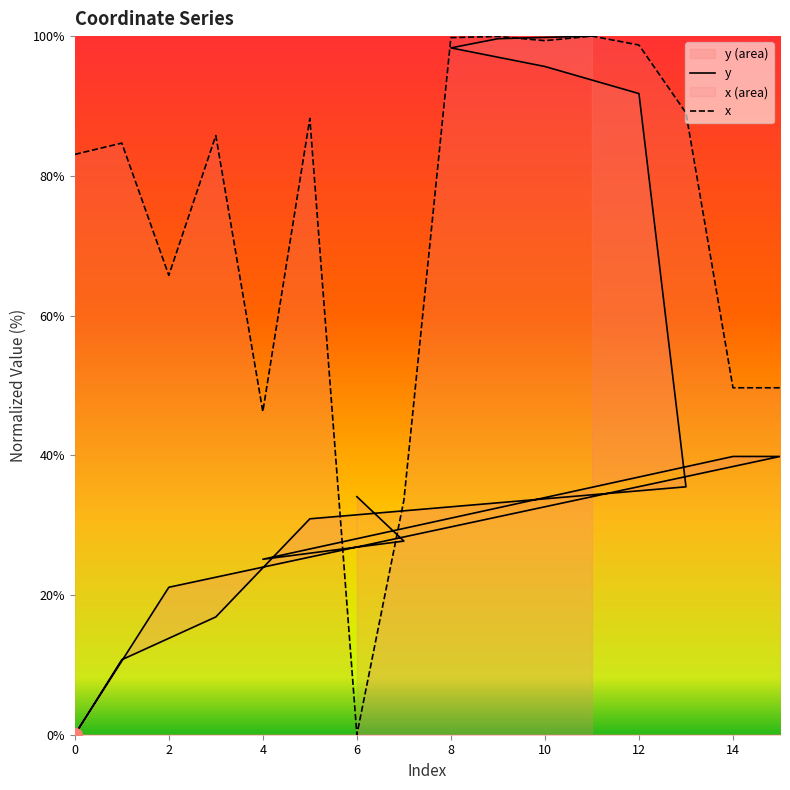

What is the difference between the highest and lowest values at 8?

6.4